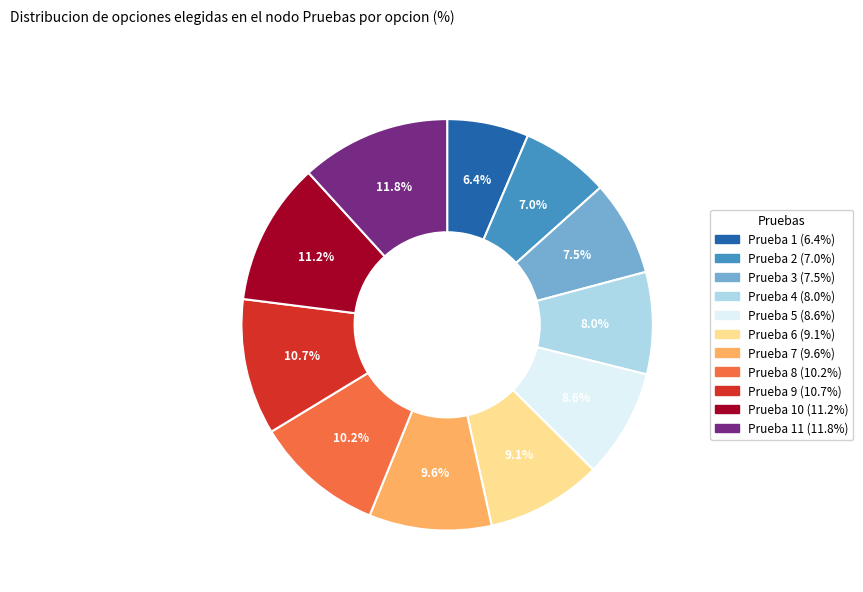

Count the number of slices in the pie.

11